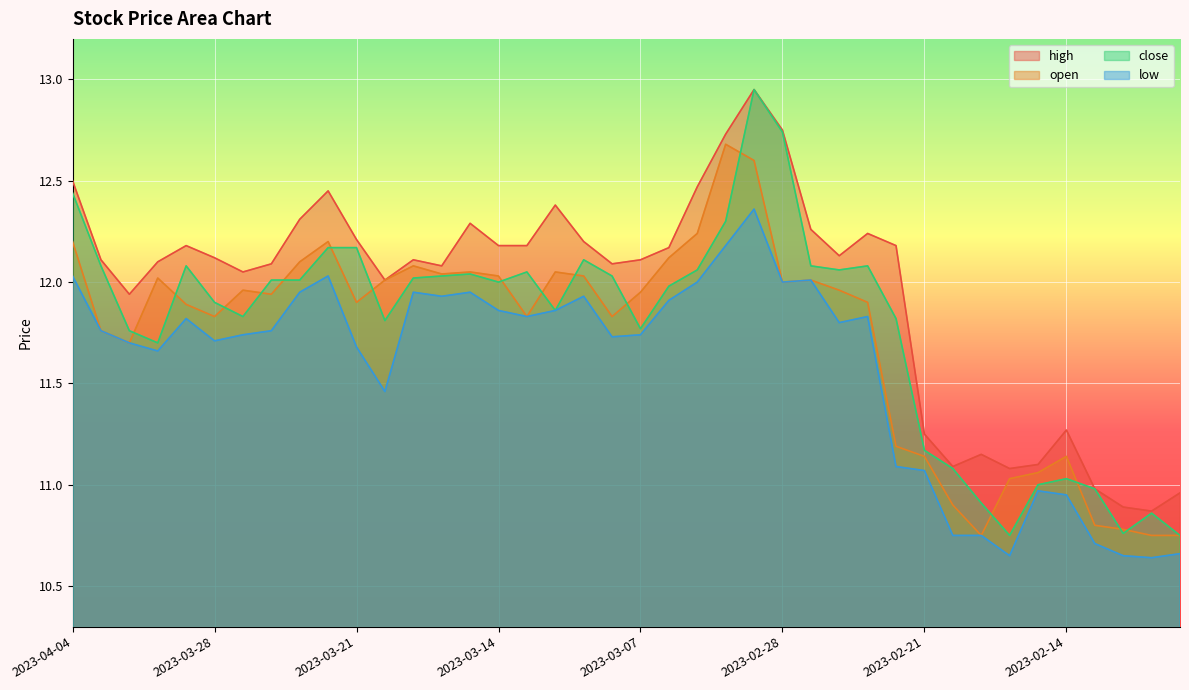

At which category is the sum across all series the highest?

2023-03-01